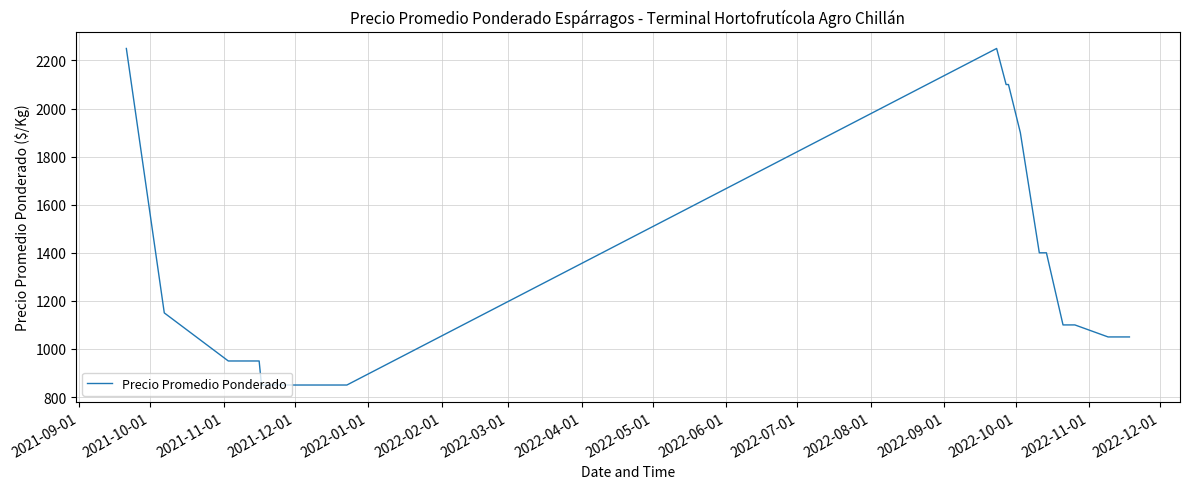

What is the maximum value shown in the chart?

2250